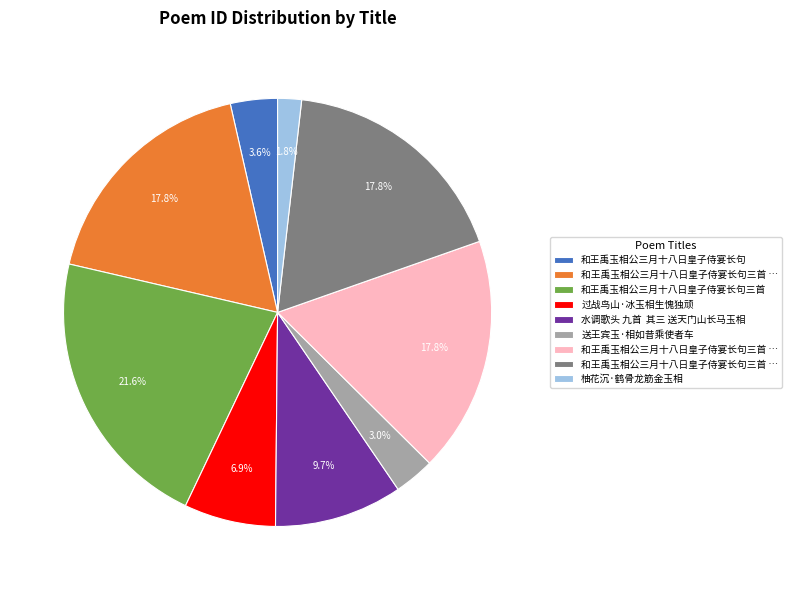

Is there any slice that represents more than half of the pie?

No